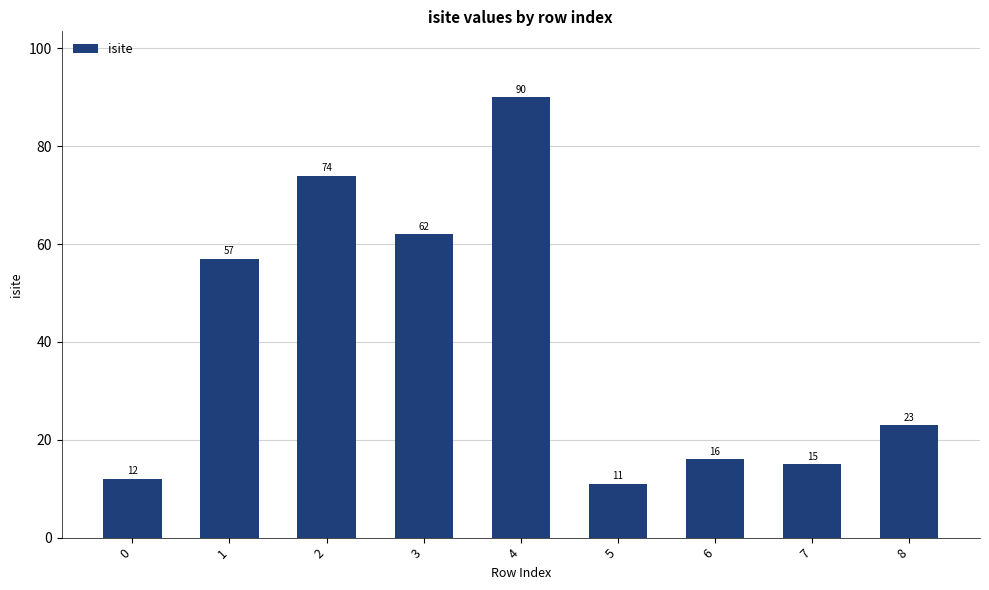

How many data points does each series have?

9